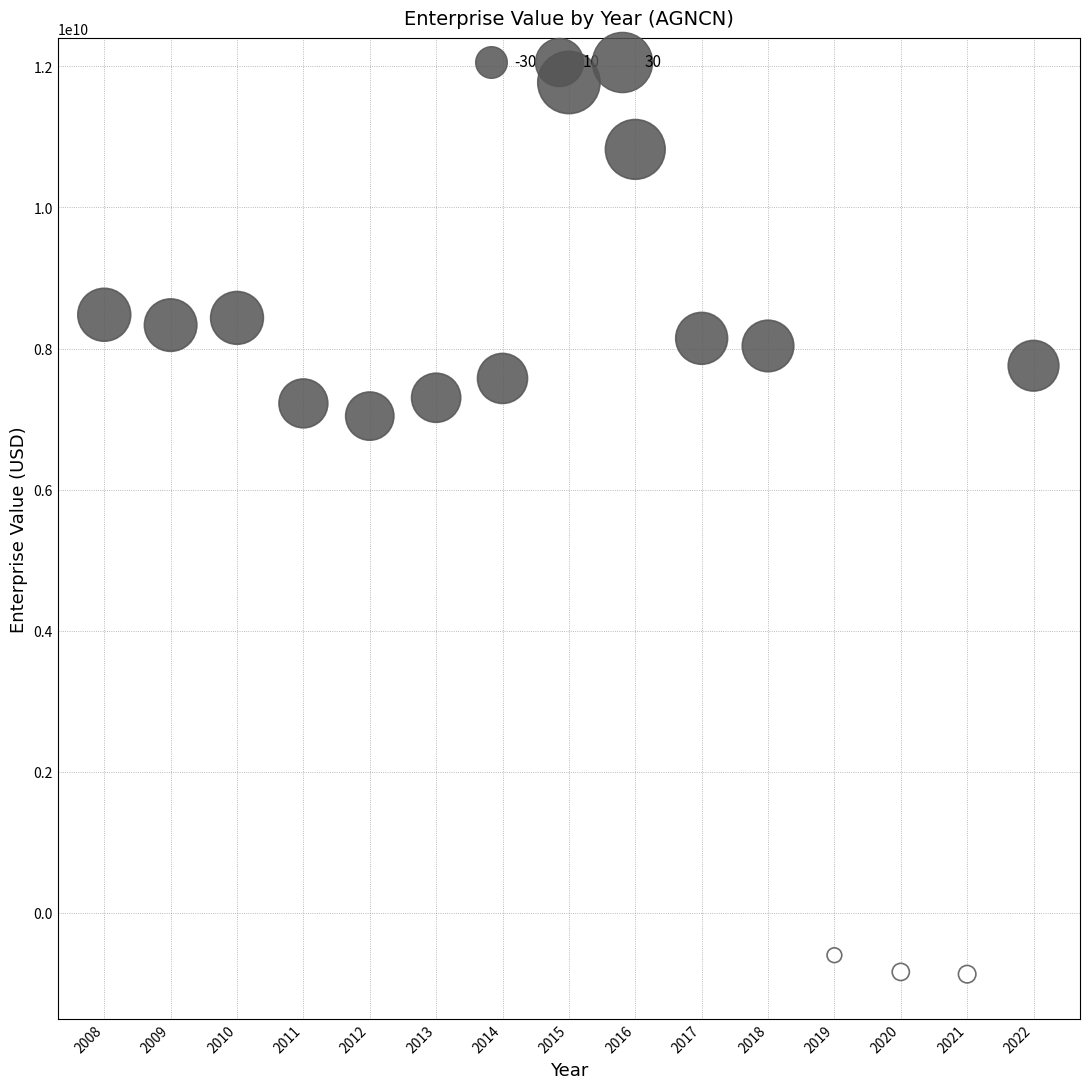

How many data points are displayed?

15